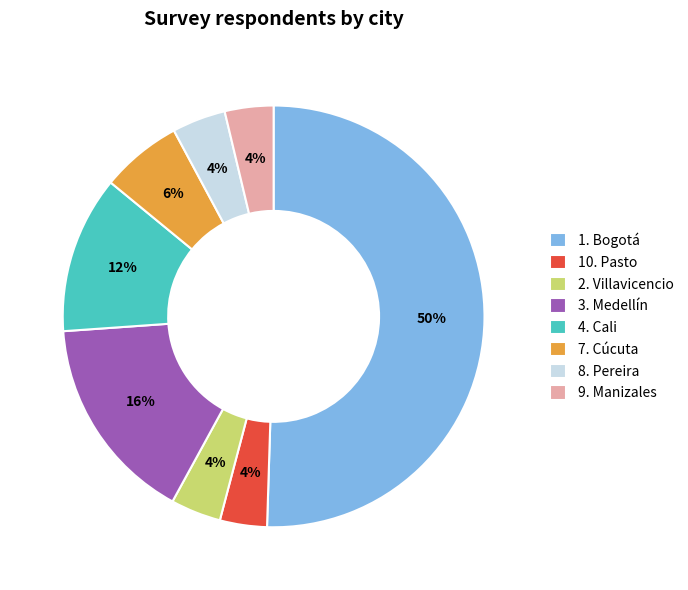

Combined, do 10. Pasto and 3. Medellín account for over 50%?

No